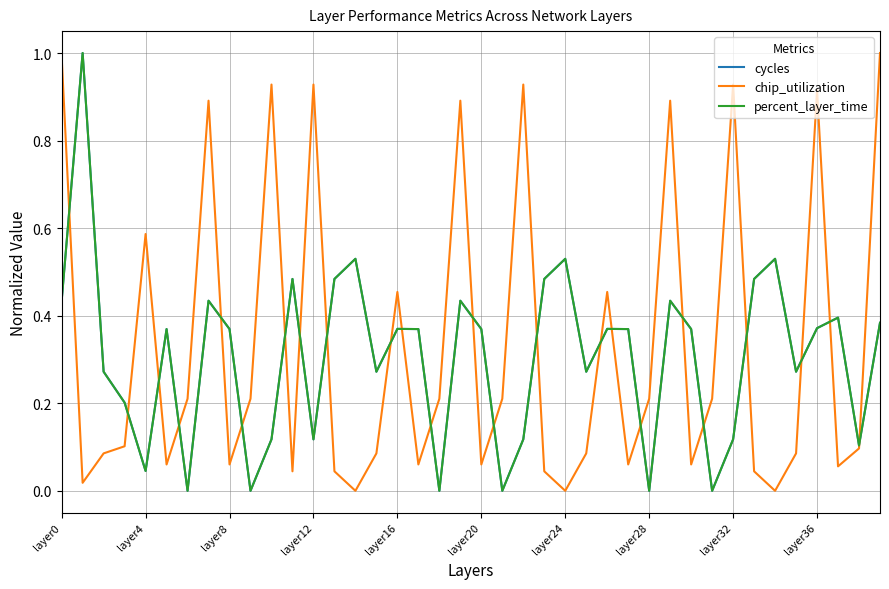

Does the chart have visible grid lines?

Yes